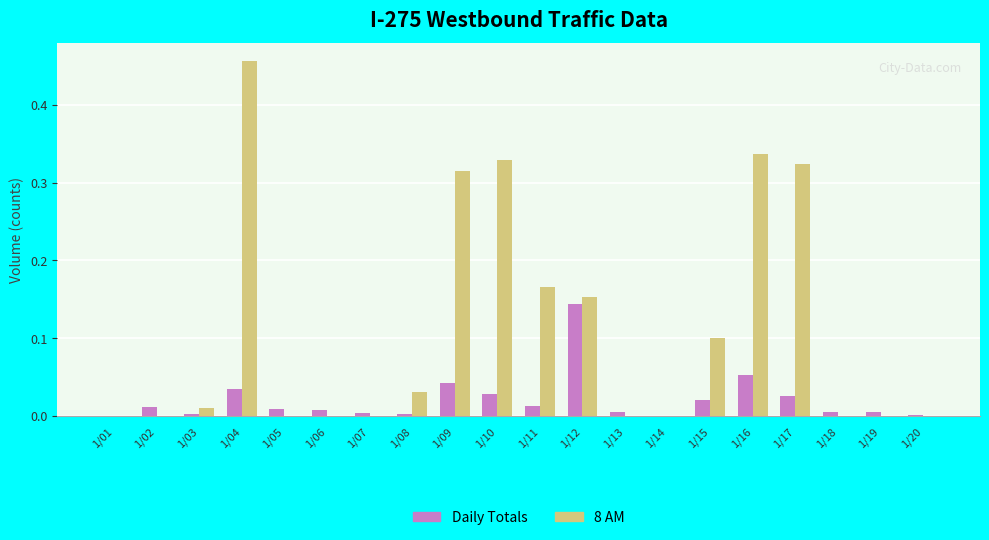

The value of Daily Totals at 1/01 is 0.0. True or false?

True